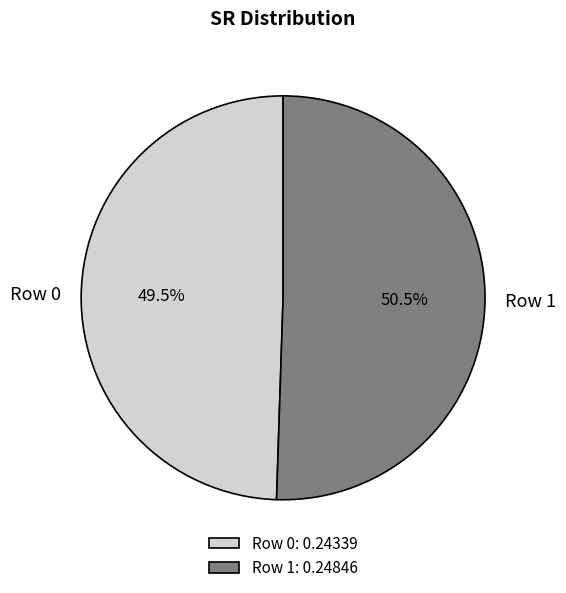

How many slices are in this pie chart?

2